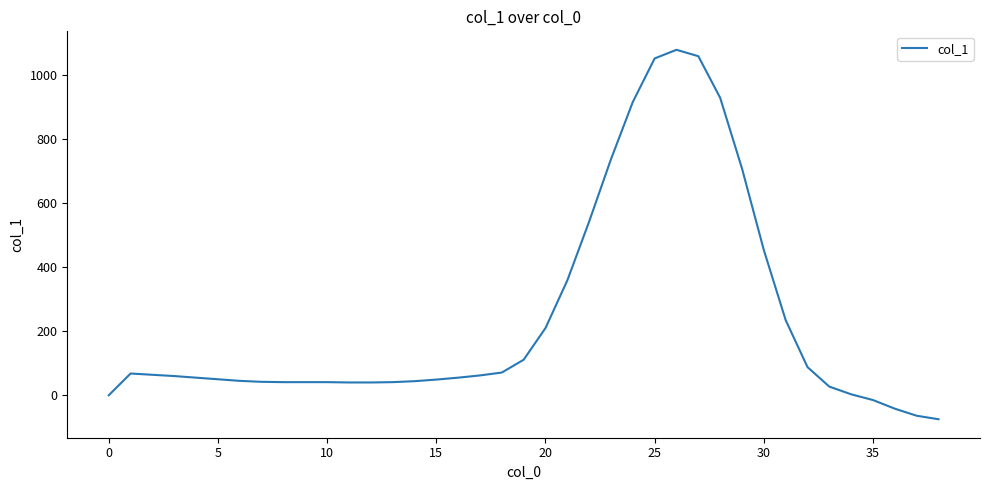

What is the minimum value shown in the chart?

-75